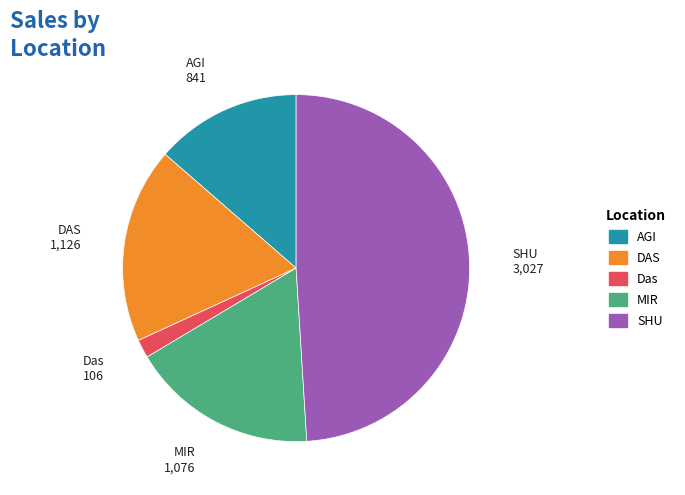

Which slice is the smallest?

Das